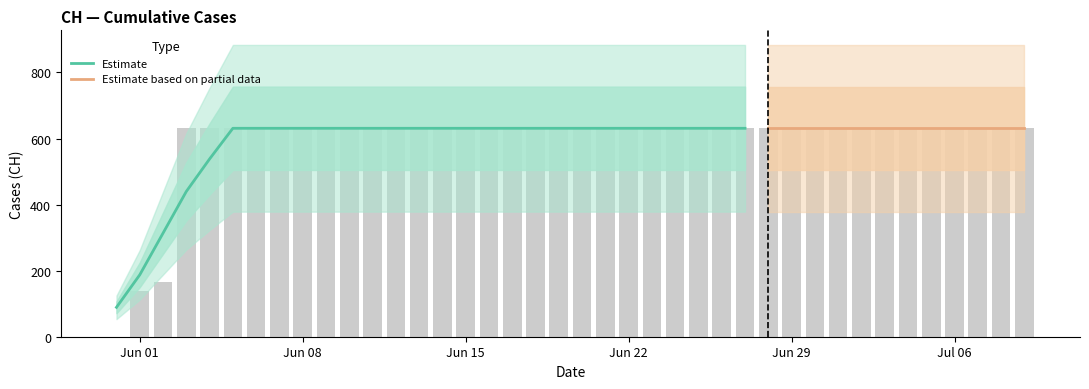

Read the value at 2020-06-06.

631